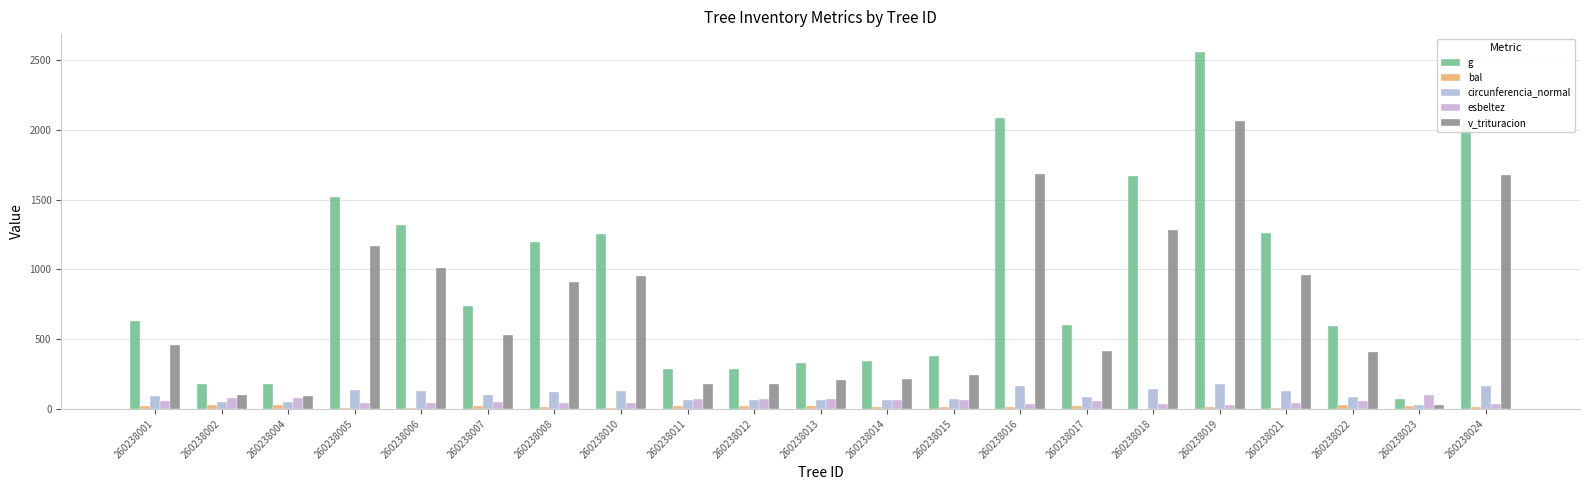

What is the minimum value for g?

70.7